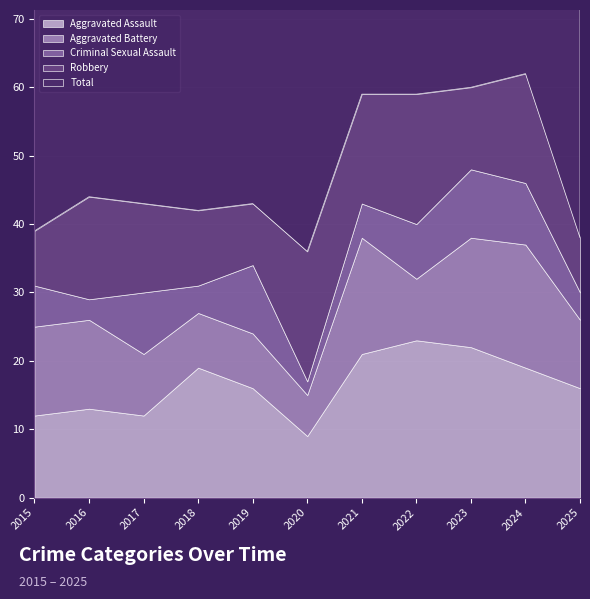

What is the difference between the highest and lowest values at 2021?

54